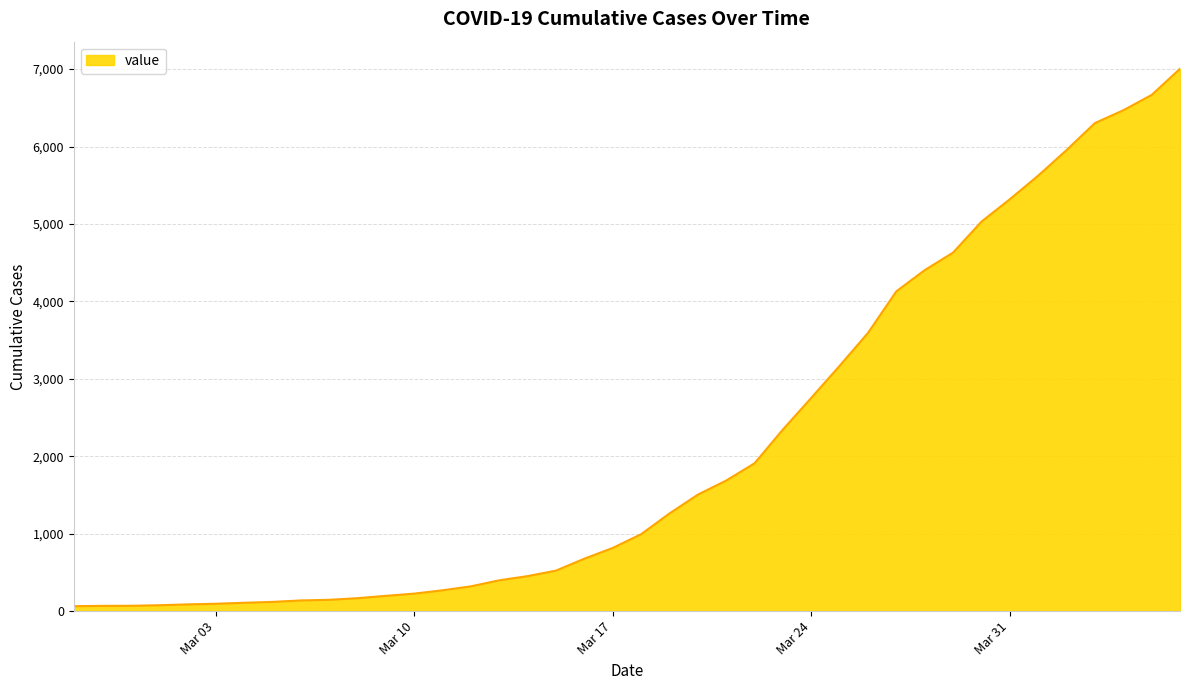

How many lines are shown in the chart?

1